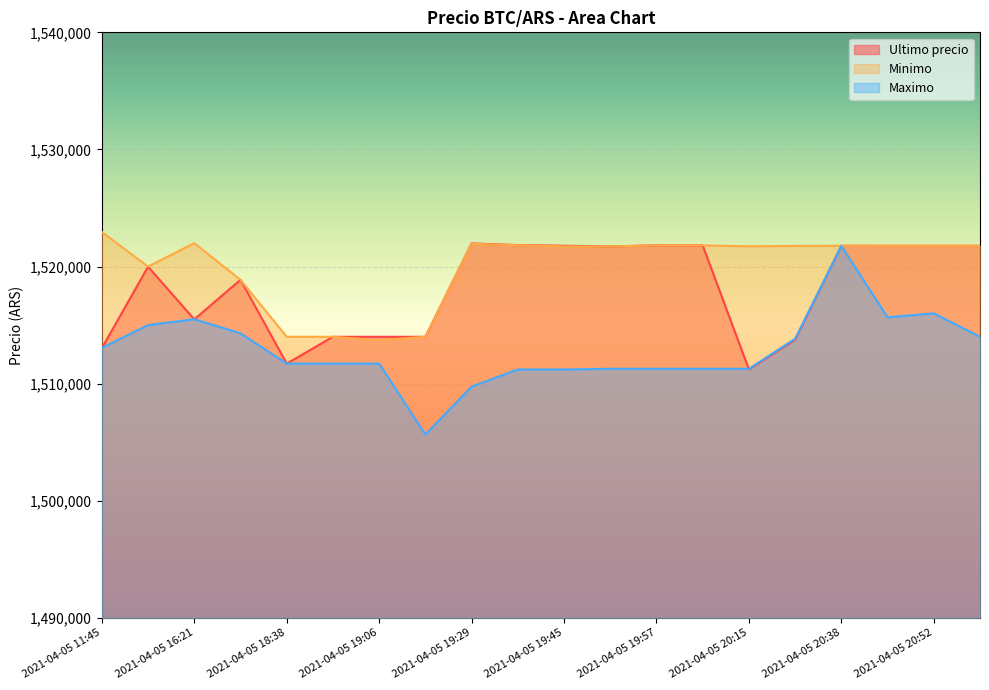

Rank the categories by Ultimo precio value from lowest to highest.

2021-04-05 20:15, 2021-04-05 18:38, 2021-04-05 11:45, 2021-04-05 20:28, 2021-04-05 19:06, 2021-04-05 18:53, 2021-04-05 19:17, 2021-04-05 16:21, 2021-04-05 18:21, 2021-04-05 16:00, 2021-04-05 19:51, 2021-04-05 20:46, 2021-04-05 20:52, 2021-04-05 20:58, 2021-04-05 20:38, 2021-04-05 19:45, 2021-04-05 20:05, 2021-04-05 19:57, 2021-04-05 19:38, 2021-04-05 19:29